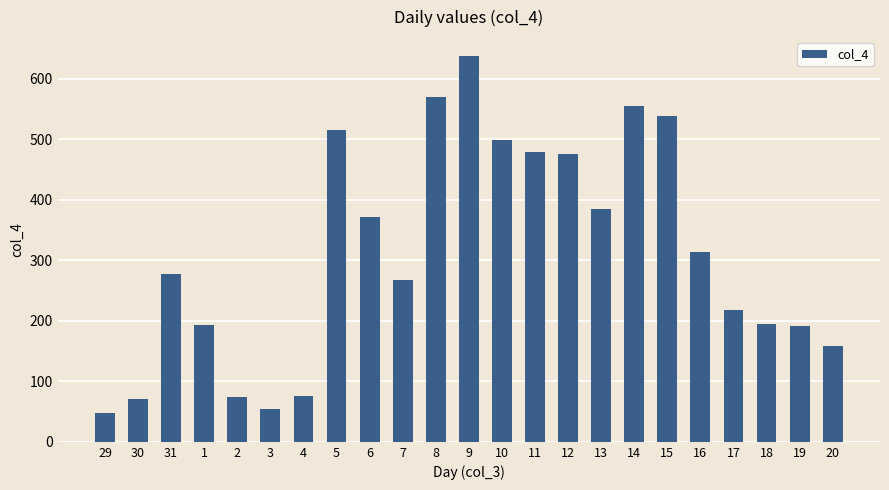

True or false: the data shows 128.9 at 17.

False